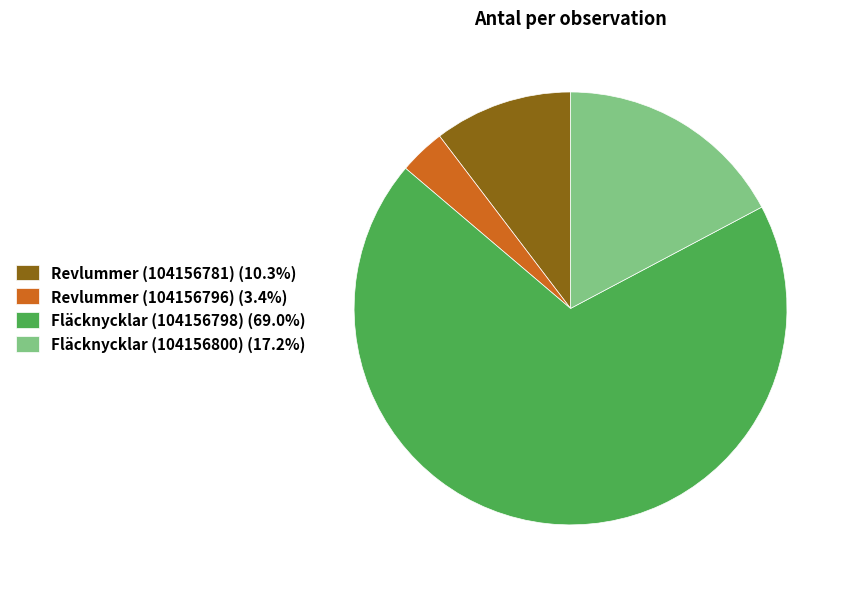

Does Revlummer (104156781) (10.3%) account for over 50% of the chart?

No